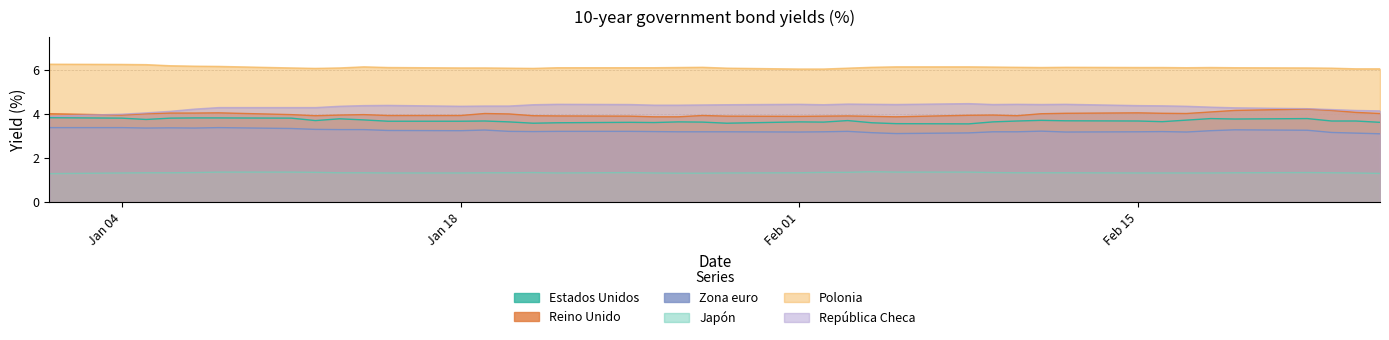

What is the value of the Reino Unido point at the 37th from the left?

4.2